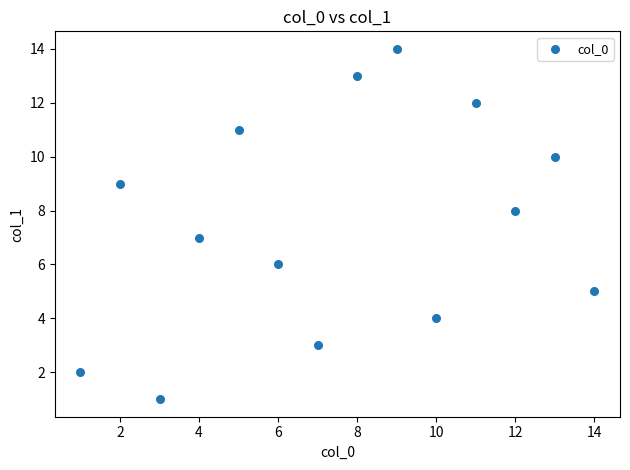

What is the range of X values (max minus min)?

13